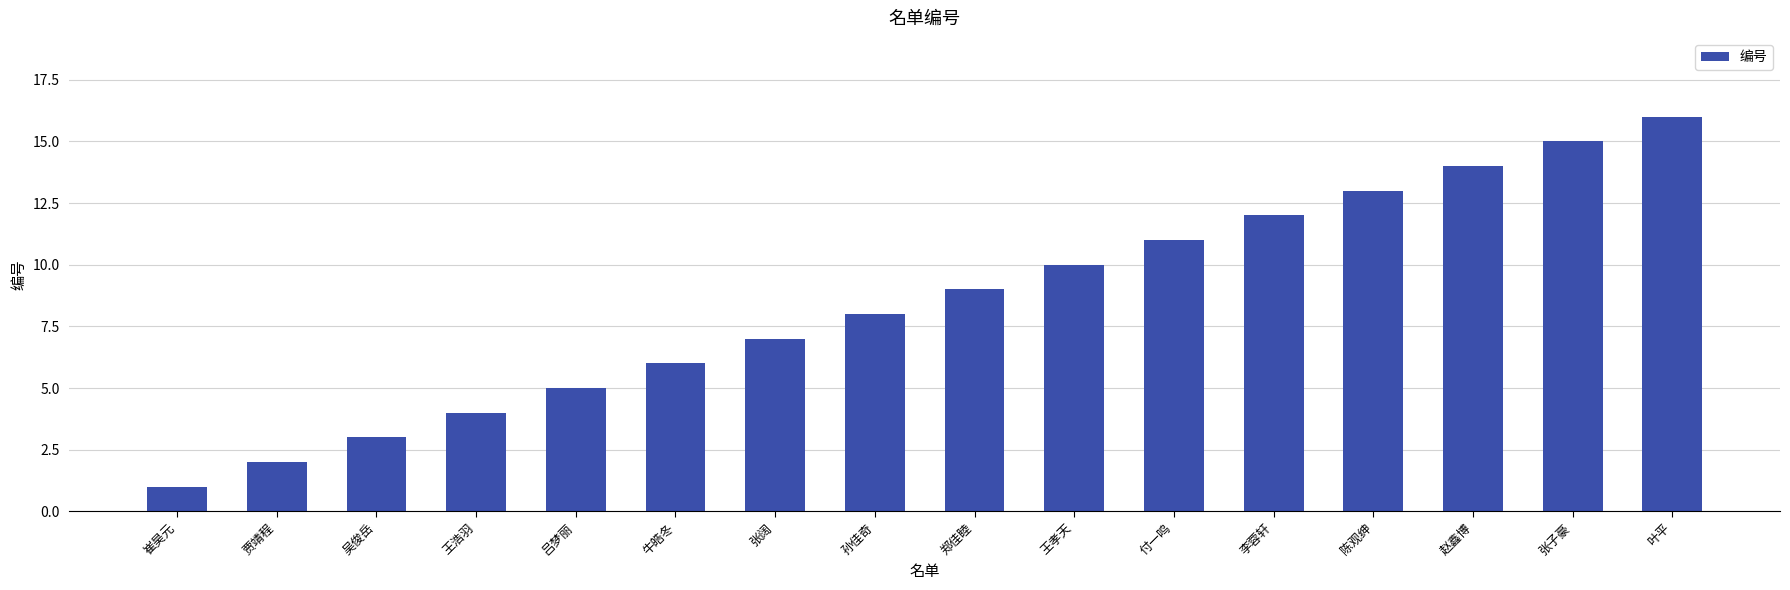

What is the sum of all values?

136